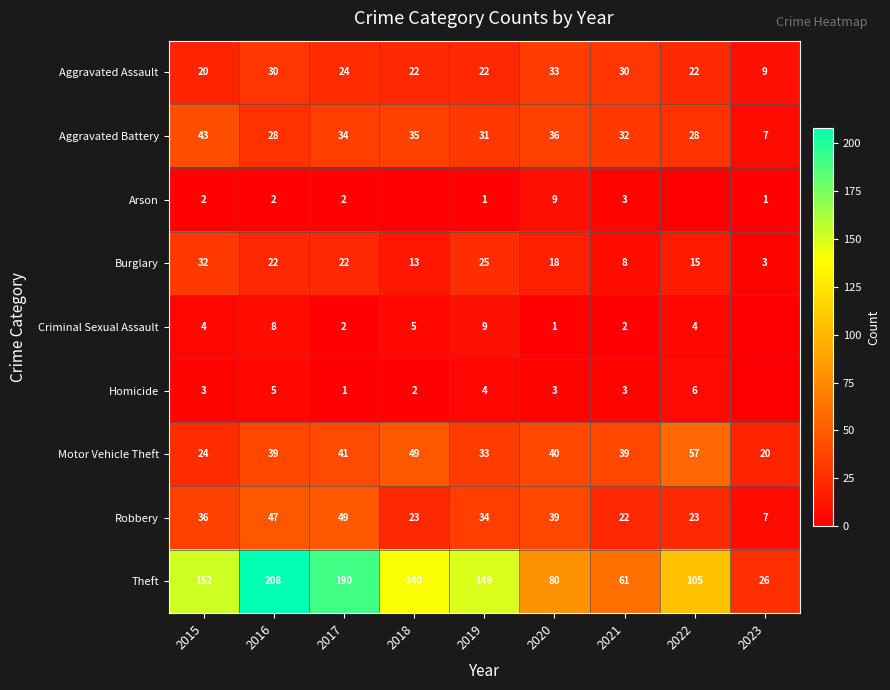

What is the sum of all Robbery values?

280